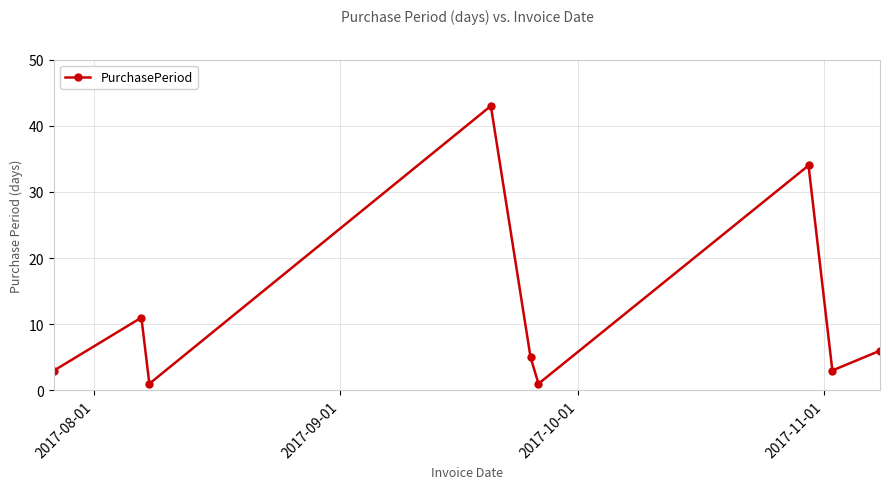

What is the difference between the maximum and minimum values?

42